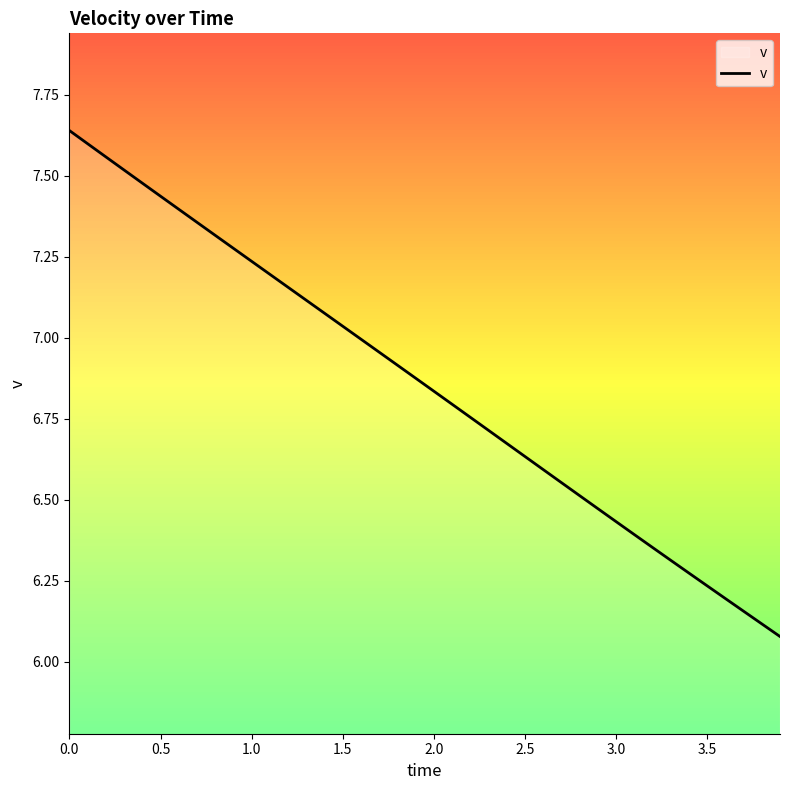

What is the minimum value shown in the chart?

6.1